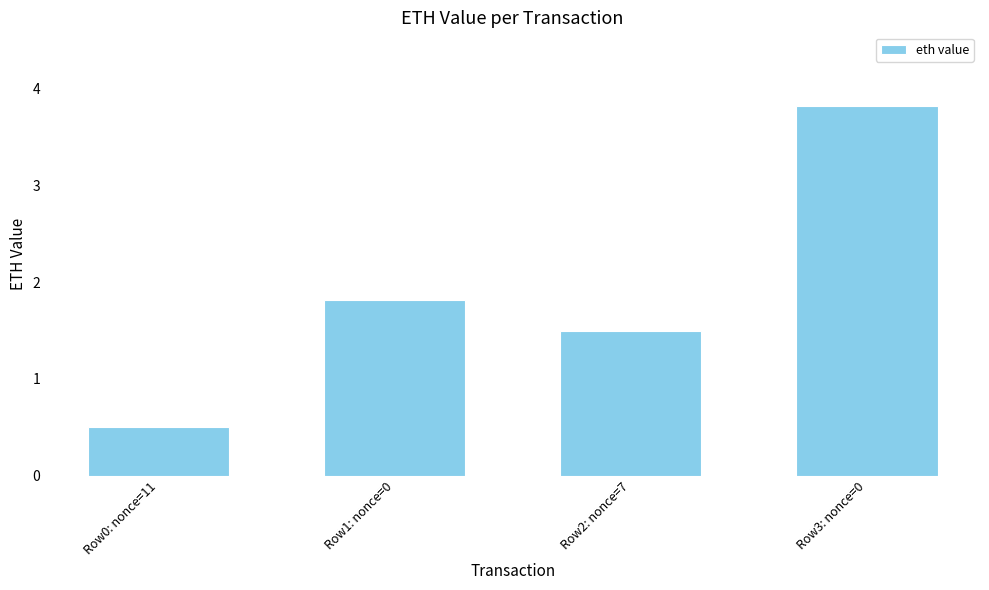

List the labels in order of value, smallest first.

Row0: nonce=11, Row2: nonce=7, Row1: nonce=0, Row3: nonce=0